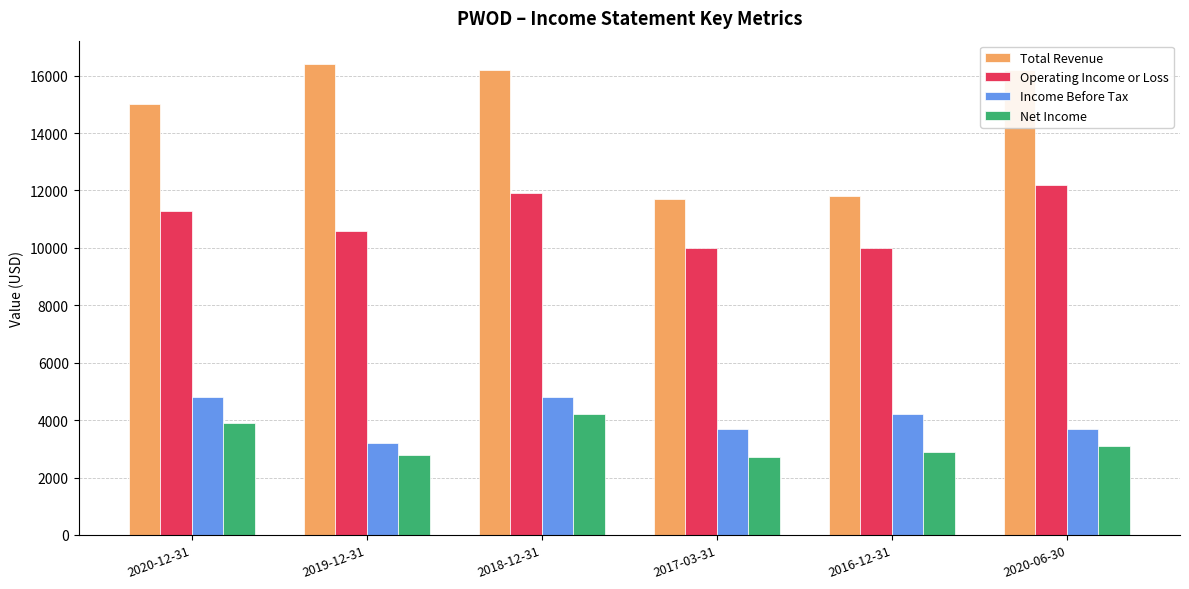

What is the spread (max minus min) of values at 2019-12-31?

13600